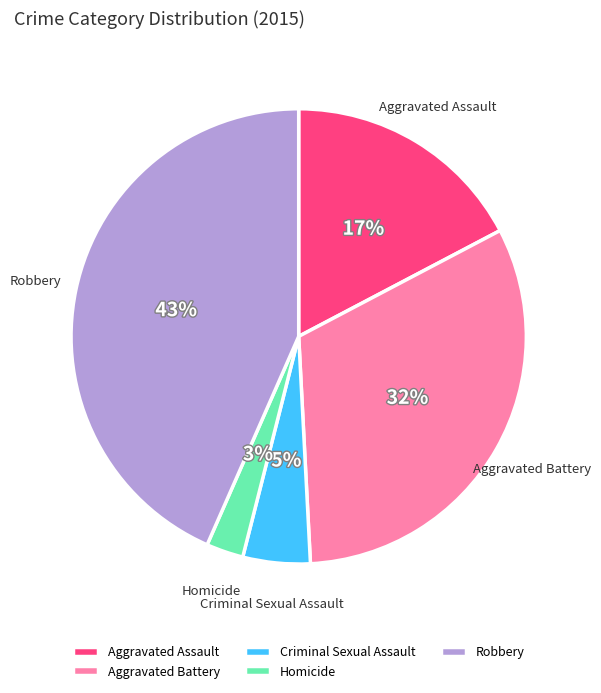

Do Criminal Sexual Assault and Aggravated Battery together represent more than half of the pie?

No